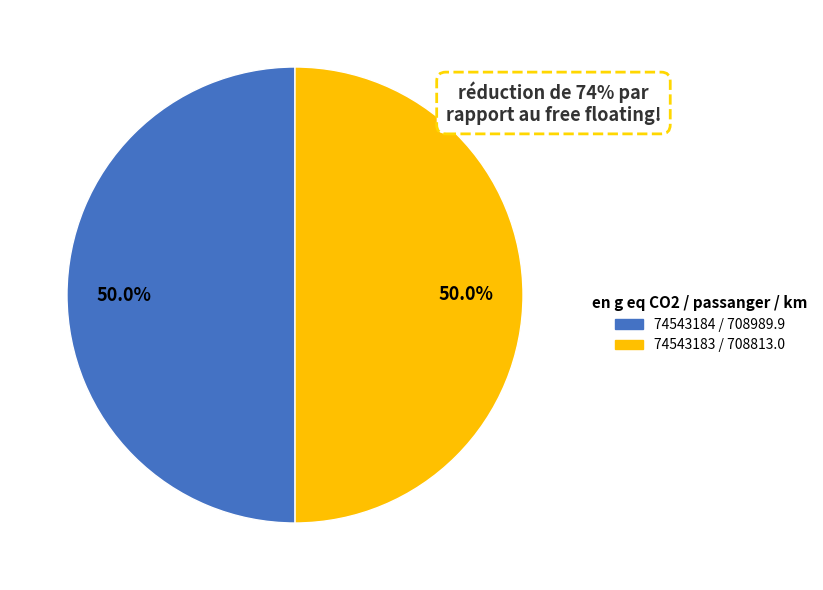

Approximately how many times larger is the value at 74543183 compared to 74543184?

1.0